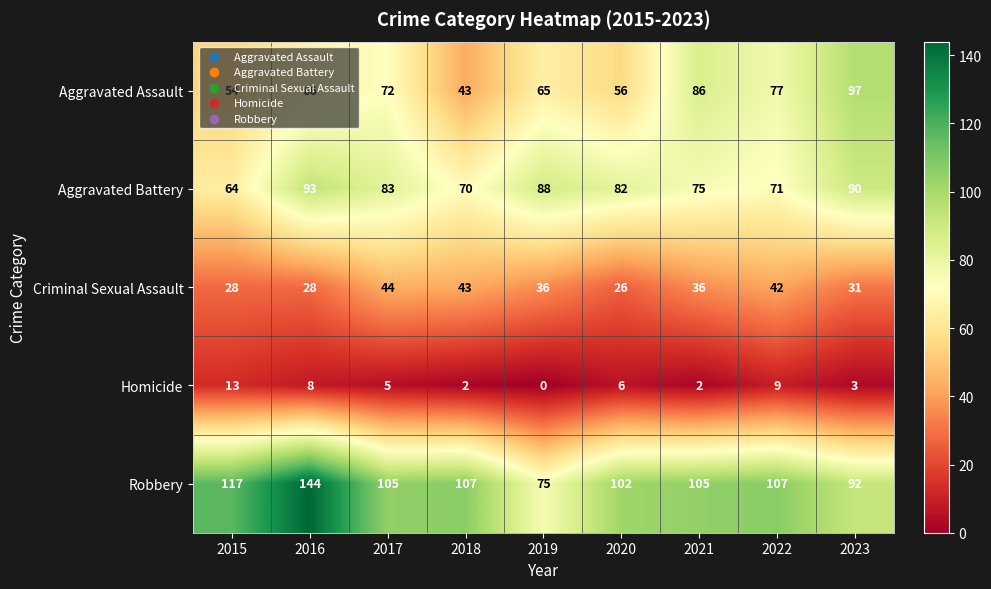

What is the average value of the Homicide series?

5